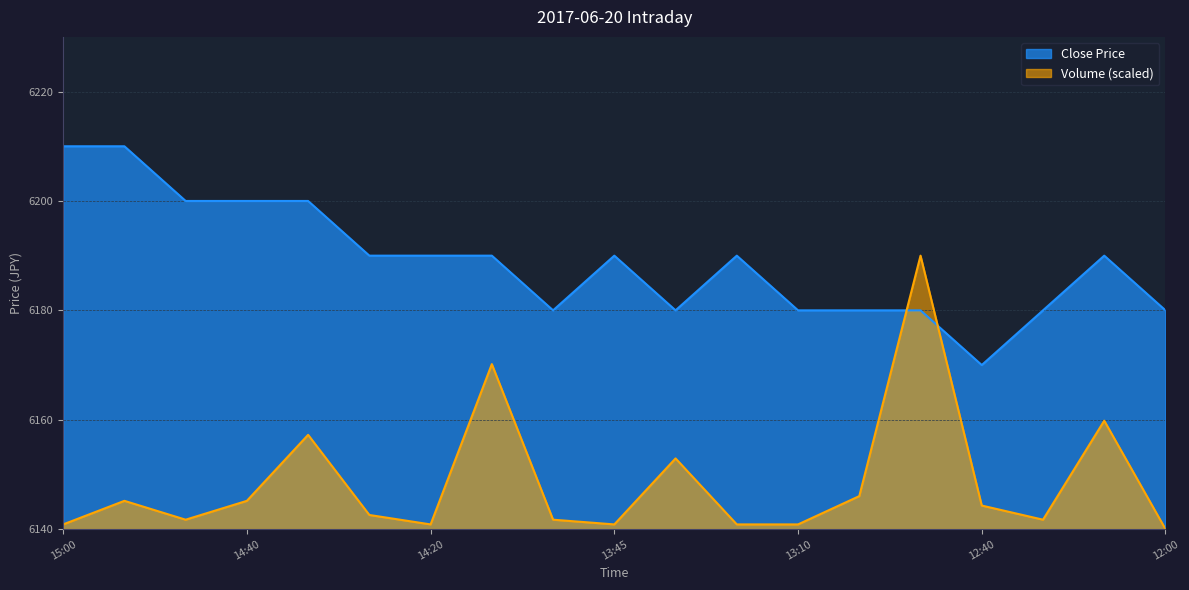

Which category has the highest value in the Volume series?

12:45